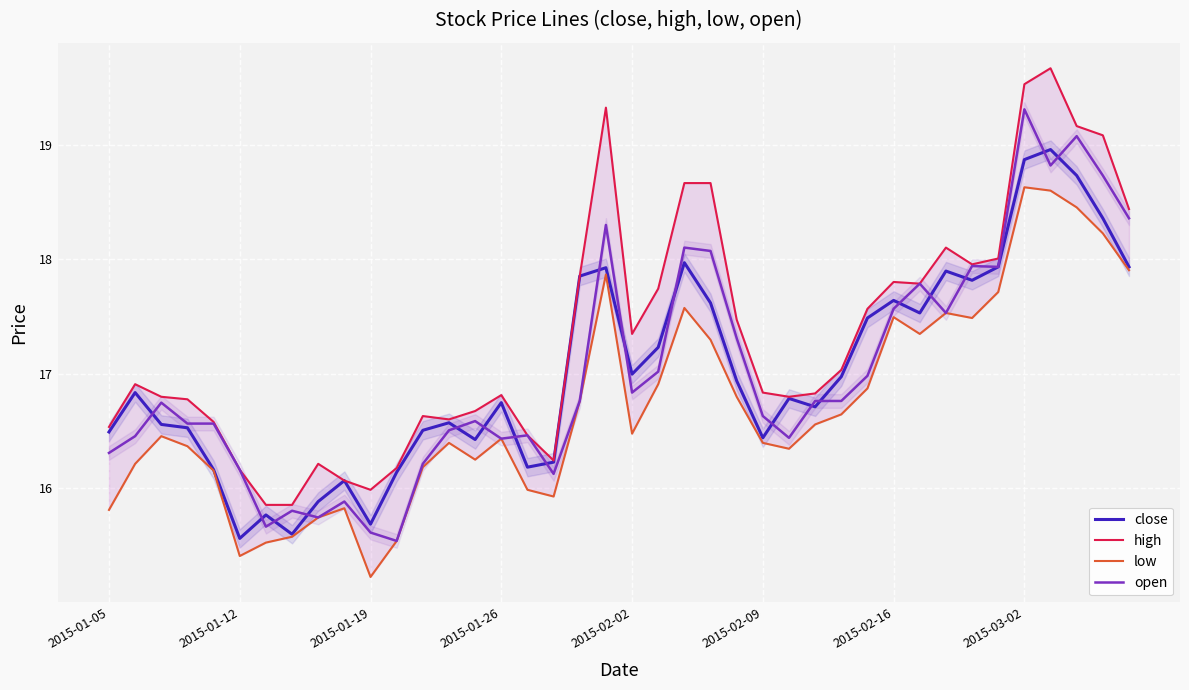

Count the number of data series in this chart.

4